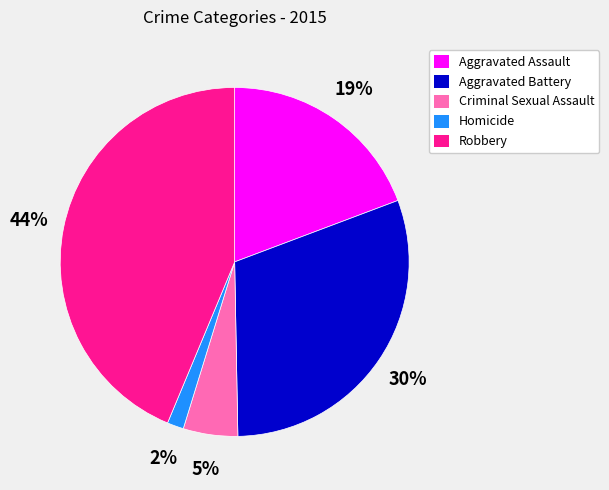

Is it true that Criminal Sexual Assault is 5% of the pie?

True